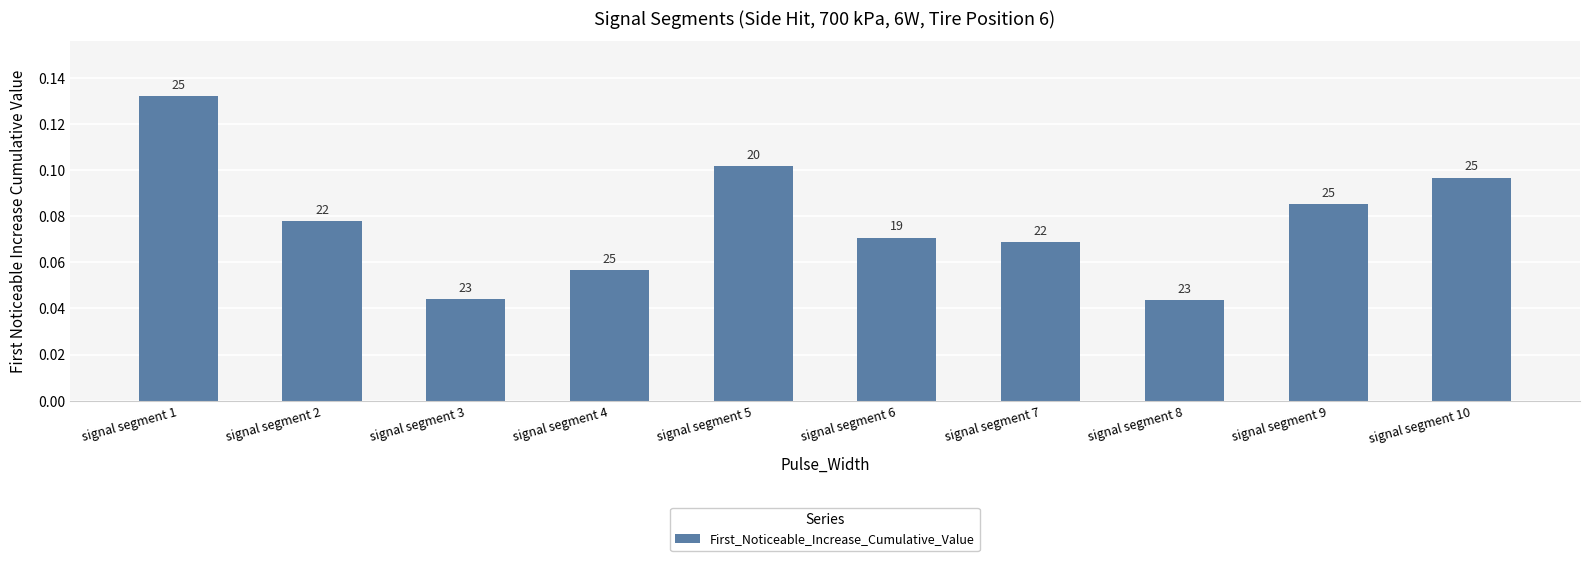

How many values are between 0 and 1?

10